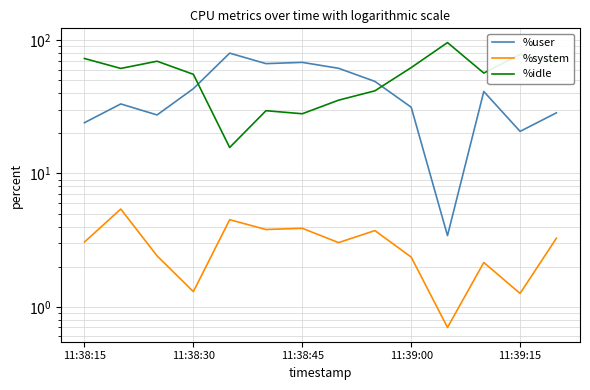

Count the number of data series in this chart.

3